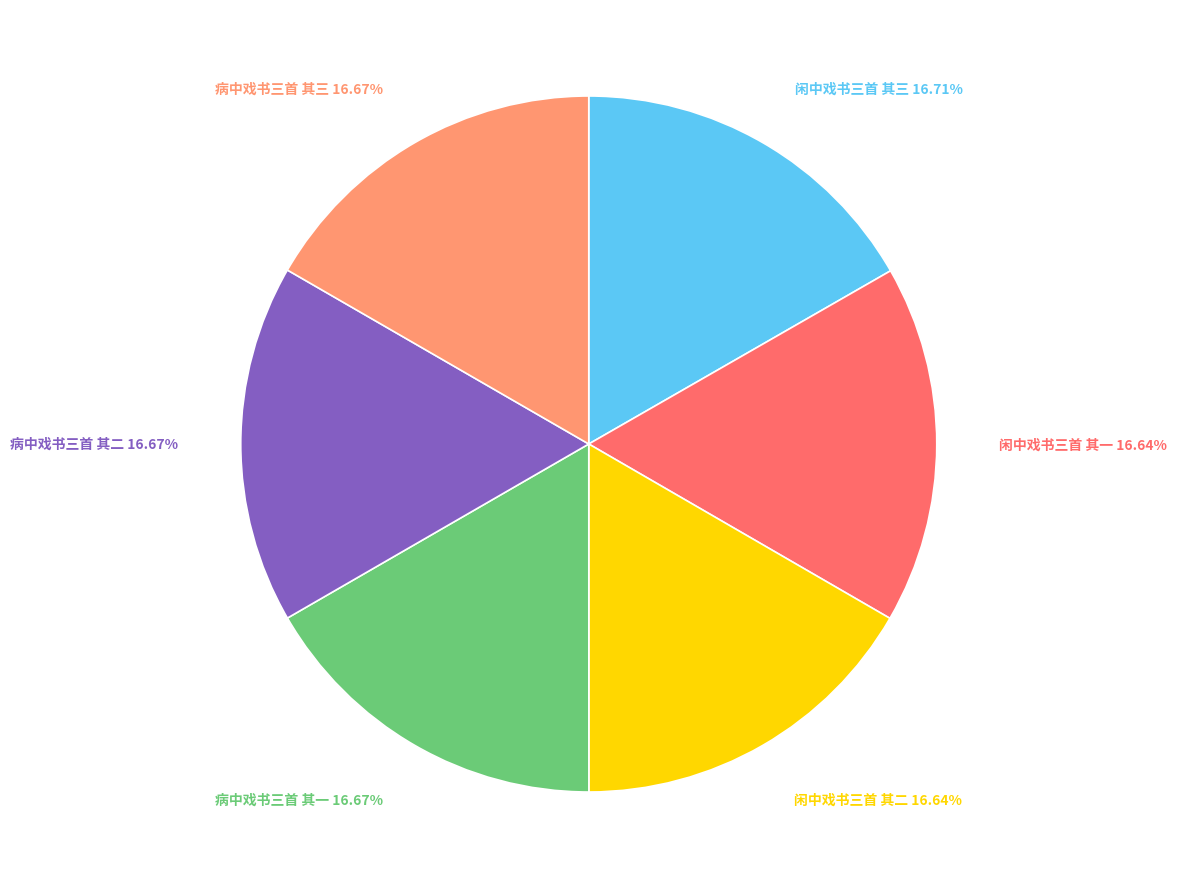

Count the number of slices in the pie.

6